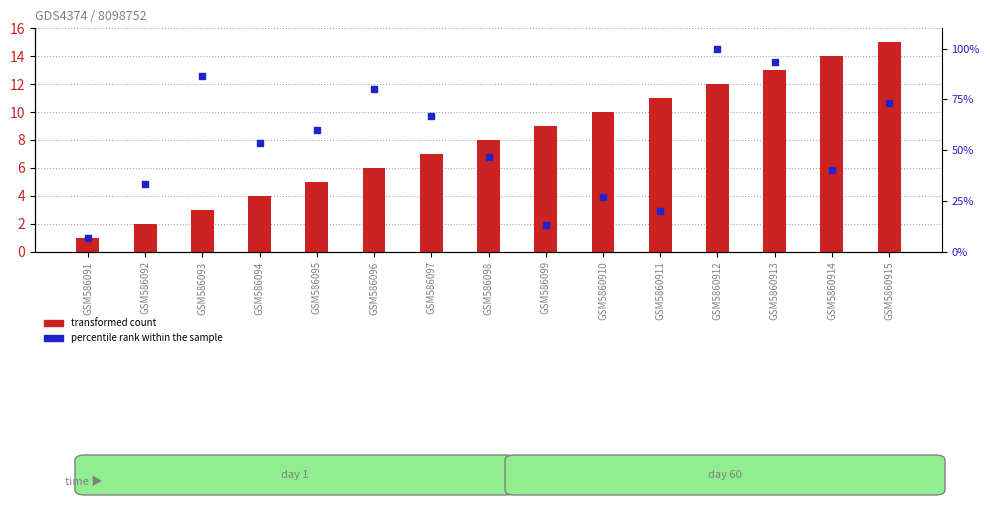

At how many categories does at least one series exceed 40?

9